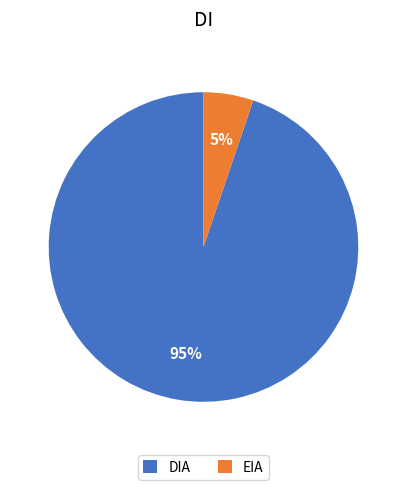

Rank the categories by value from highest to lowest.

DIA, EIA